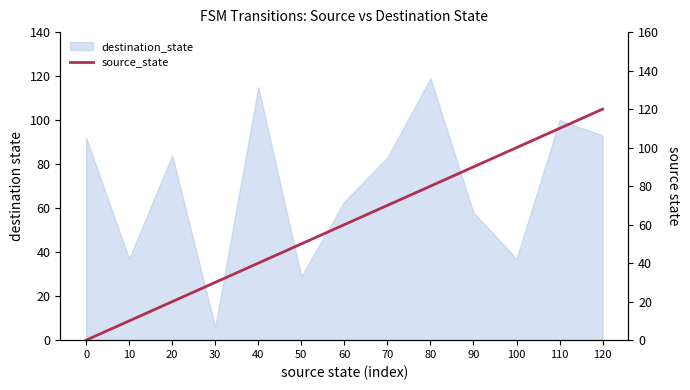

How many data points are less than 60?

6